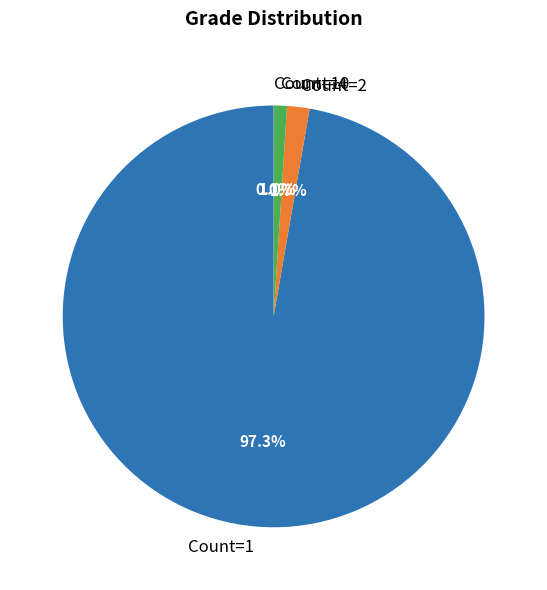

Which has a higher value, Count=1 or Count=4?

Count=1